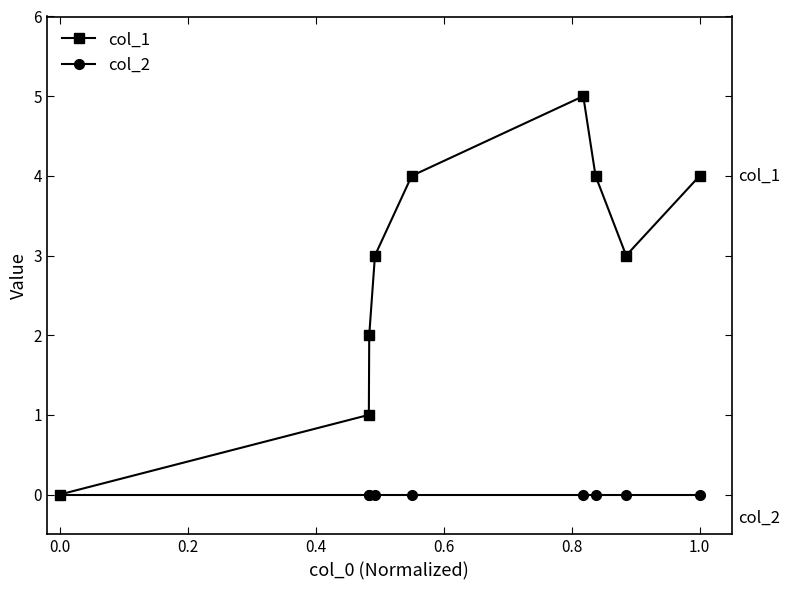

How many values in col_1 are above zero?

8